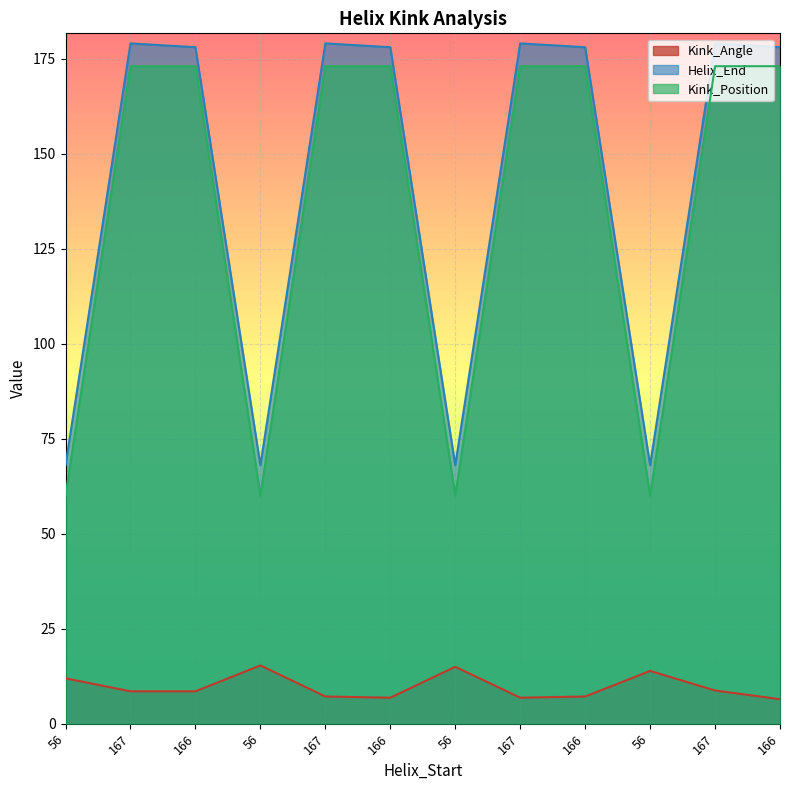

True or false: Kink_Position and Helix_End cross at least once.

False